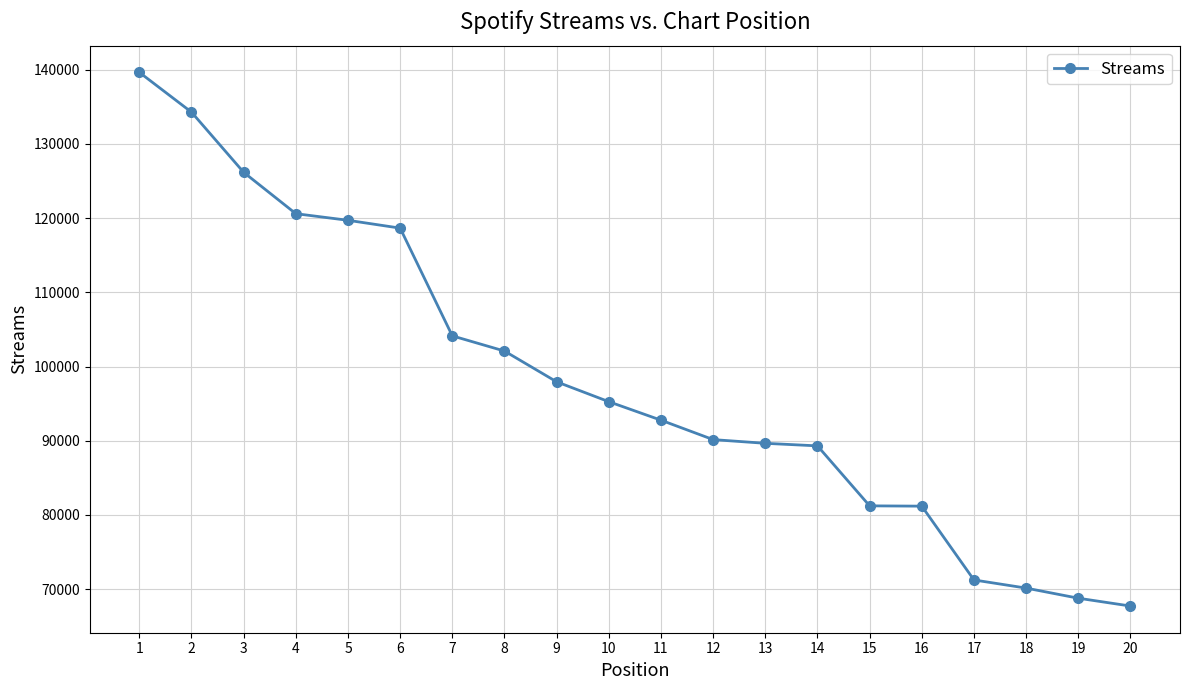

What is the value of the 17th point from the left?

71236